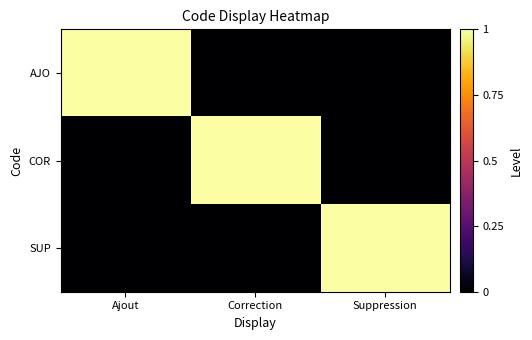

How many categories are shown in the chart?

3